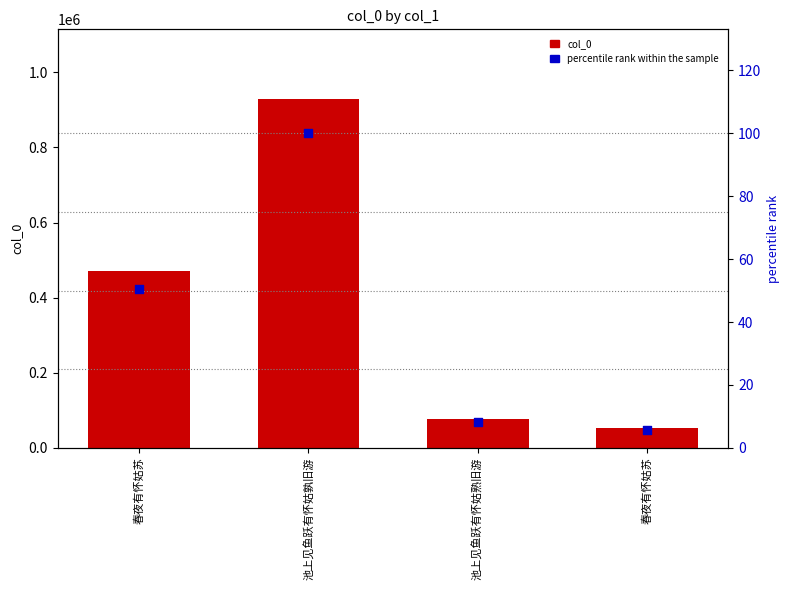

What is the total value across all series at 池上见鱼跃有怀姑孰旧游?

928923.0